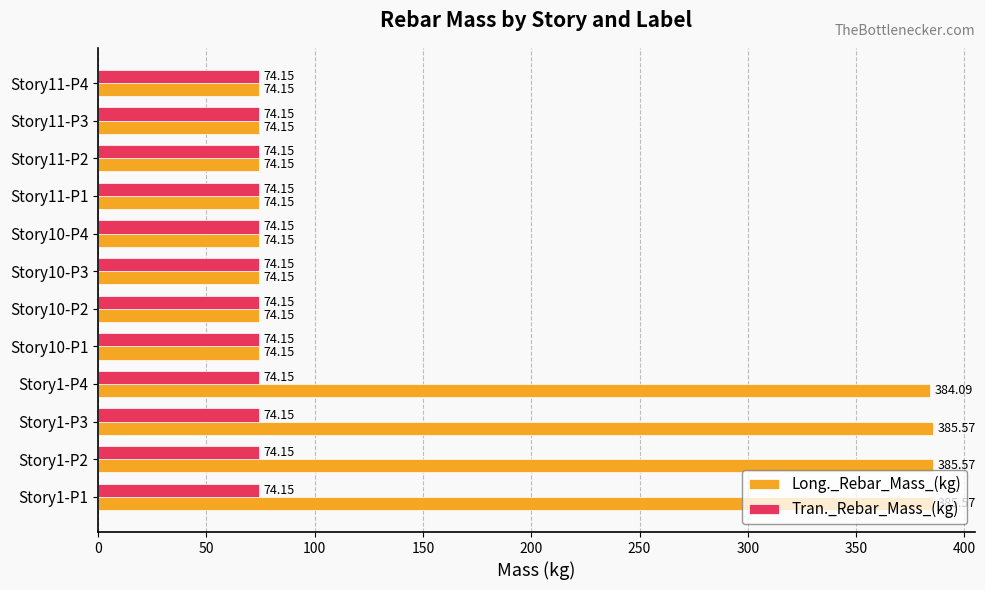

Which series has the largest total across all categories?

Long._Rebar_Mass_(kg)